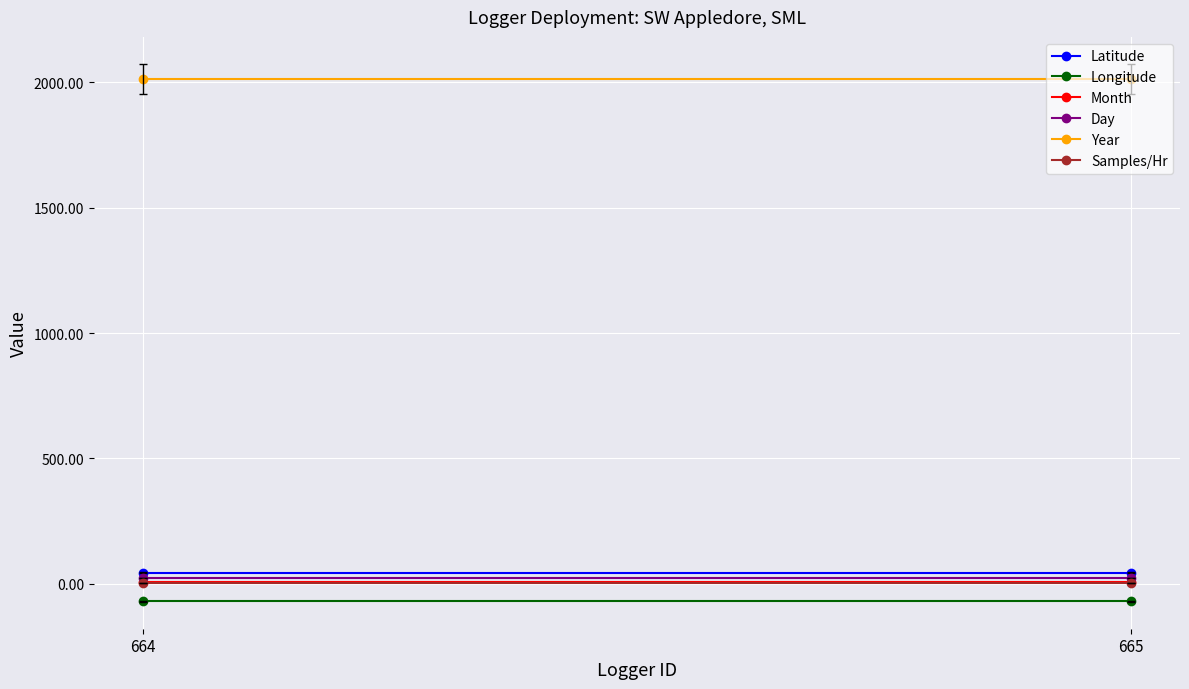

True or false: Month has a value of 3.1 at 665.

False